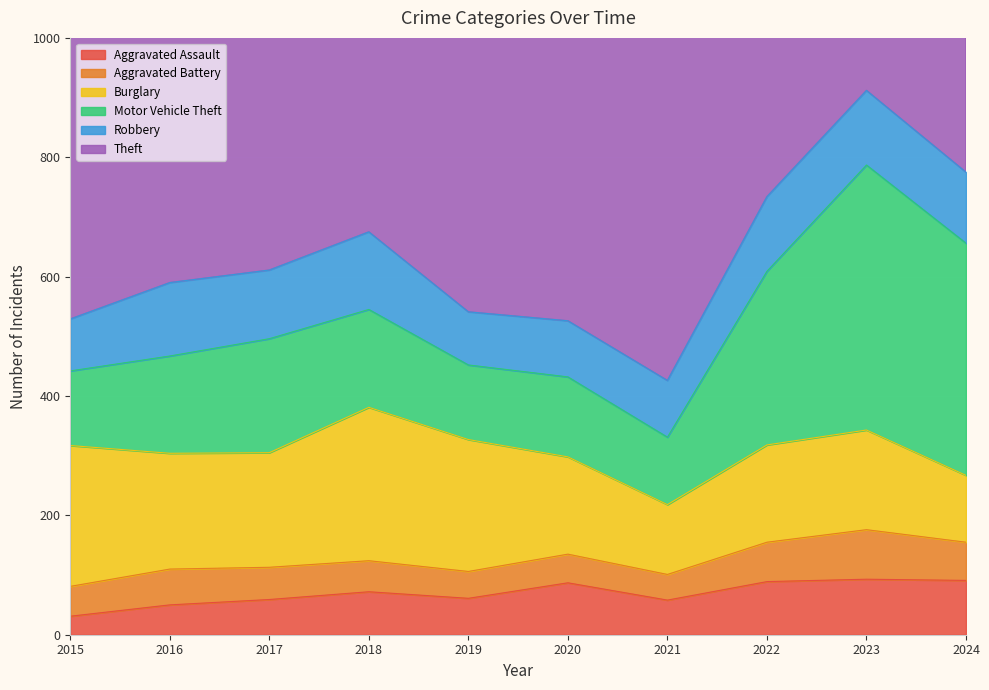

How many data points does each series have?

10